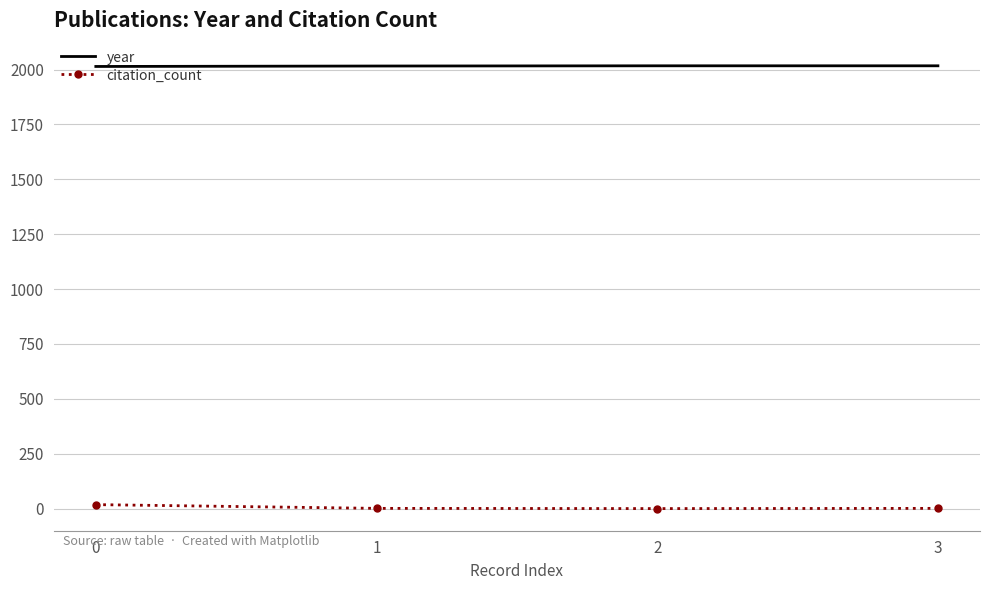

What is the minimum value for year?

2014